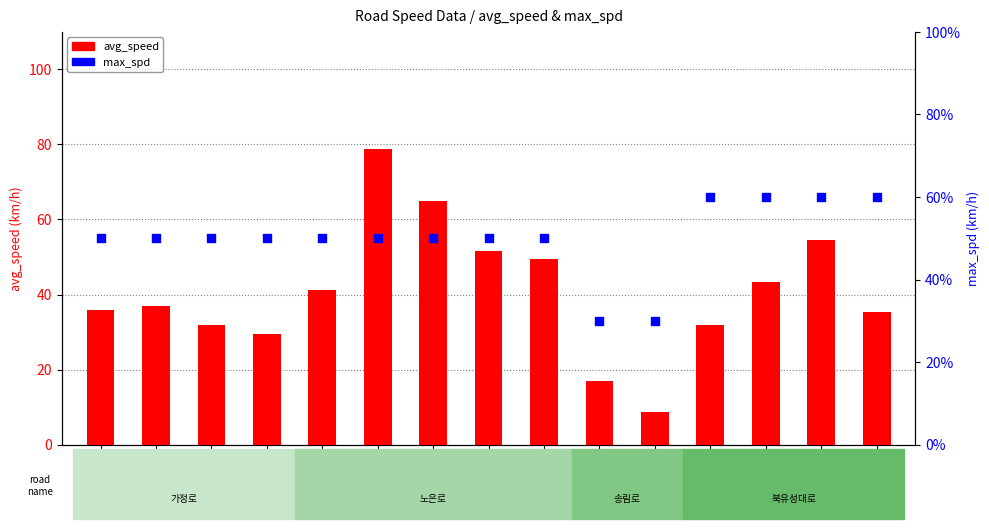

Which series has the widest spread of Y values?

avg_speed